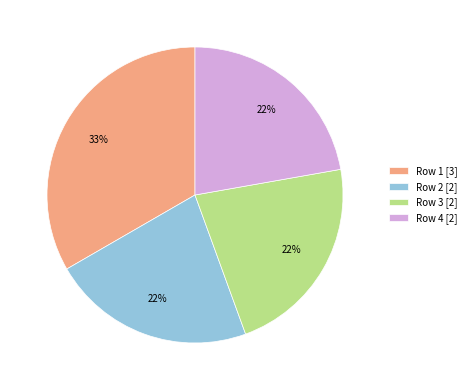

Do Row 4 [2] and Row 1 [3] together represent more than half of the pie?

Yes